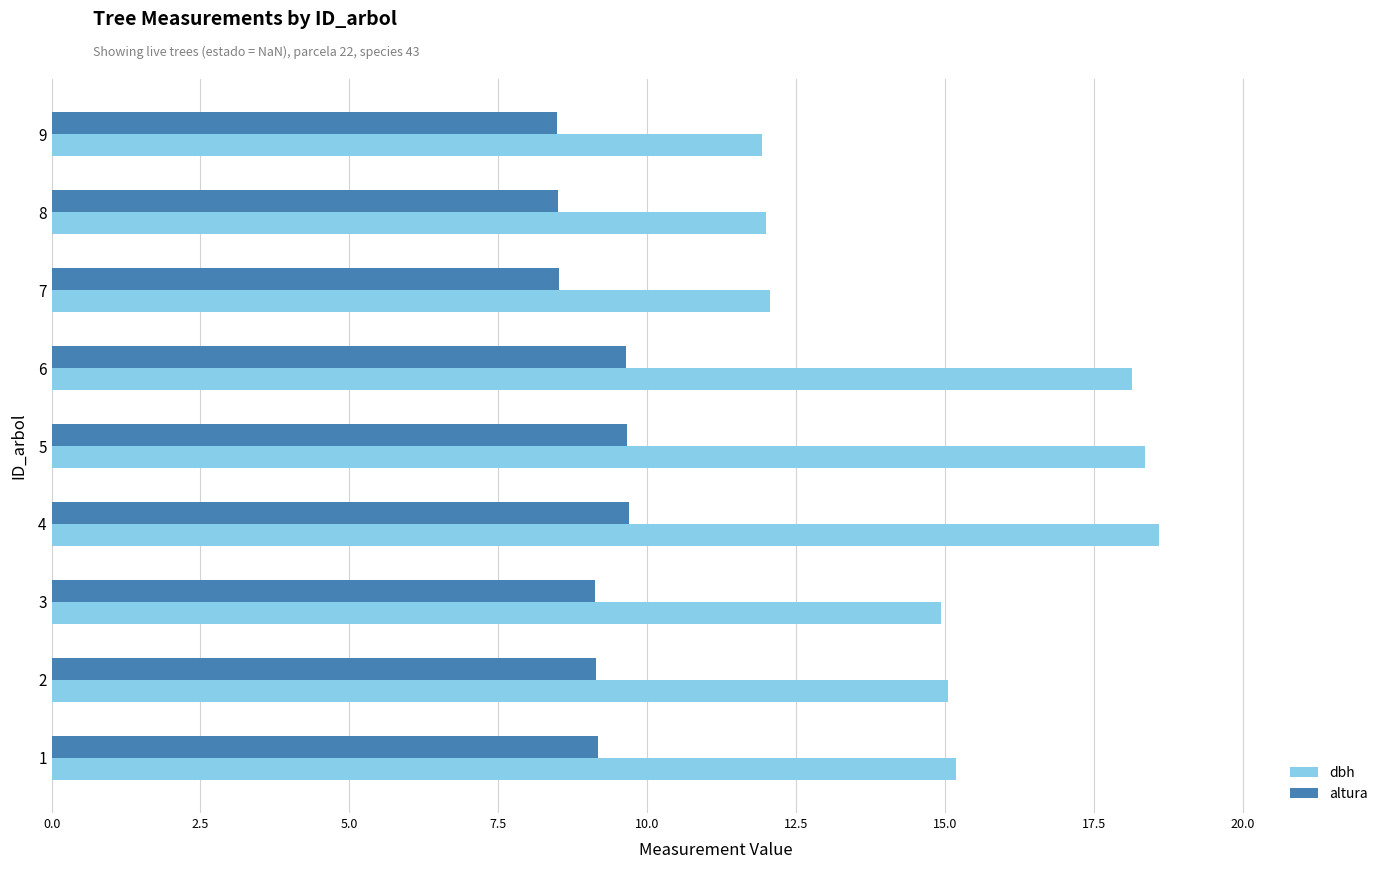

Which series has the largest range (max minus min)?

dbh